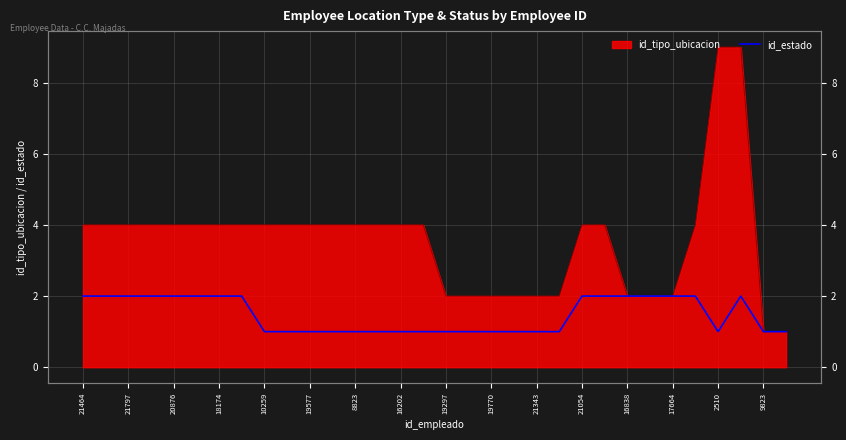

At which label is the value closest to 1?

10259